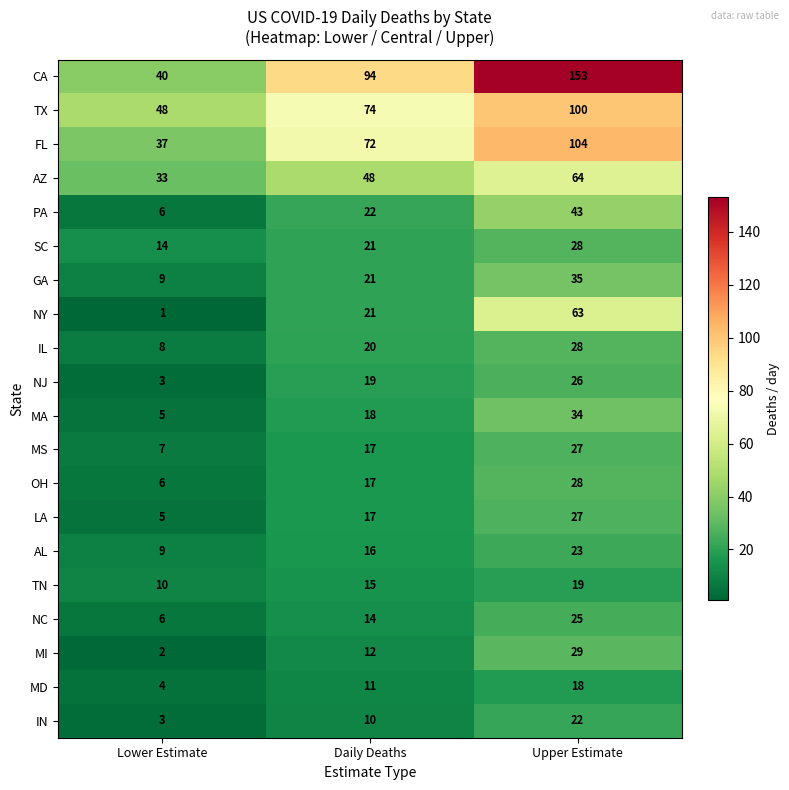

What is the spread (max minus min) of values at Daily Deaths?

84